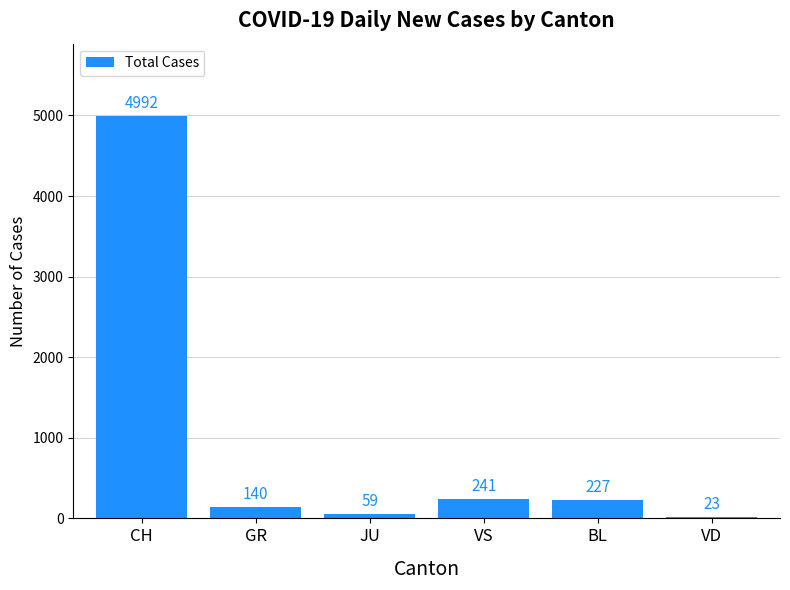

What is the ratio of the value at VS to the value at JU?

4.1